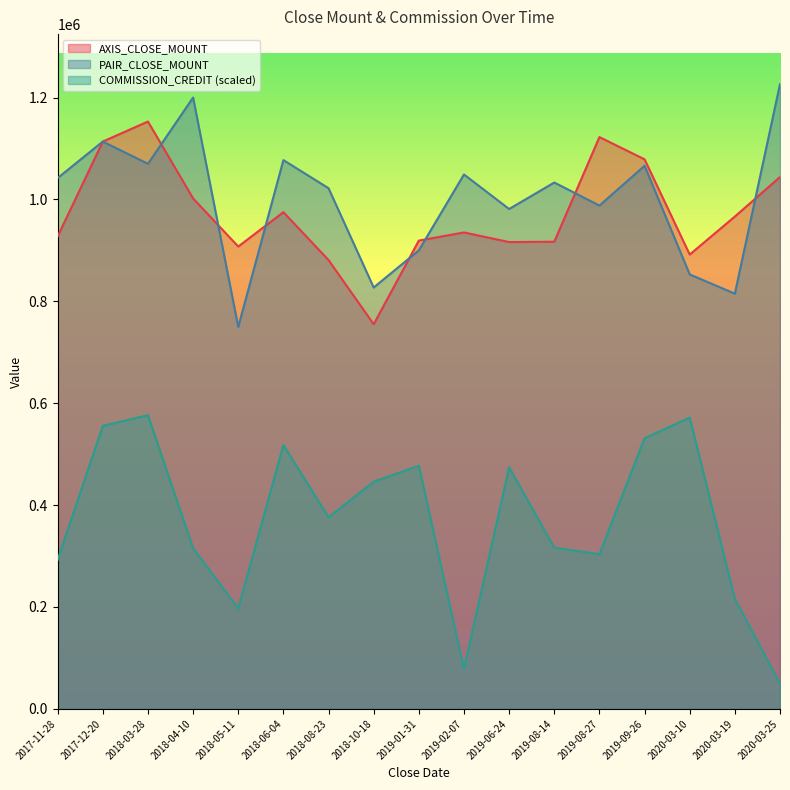

What are all the series names shown in the legend?

AXIS_CLOSE_MOUNT, PAIR_CLOSE_MOUNT, COMMISSION_CREDIT (scaled)